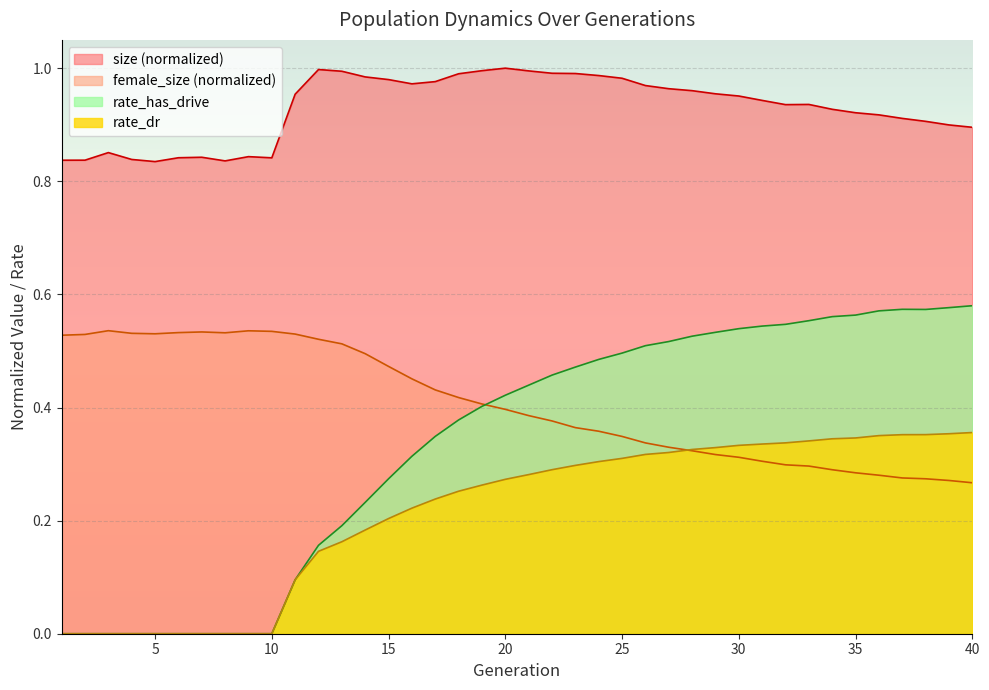

Rank the series by their maximum value, from highest to lowest.

size (normalized), rate_has_drive, female_size (normalized), rate_dr